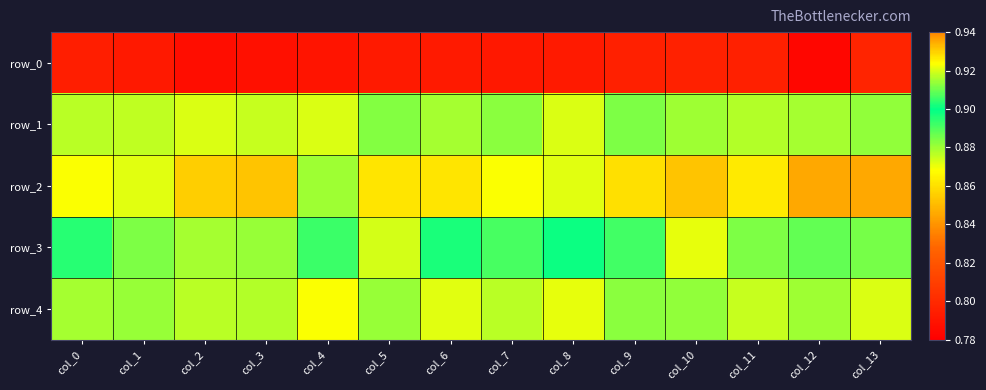

Which series has the largest total across all categories?

row_2